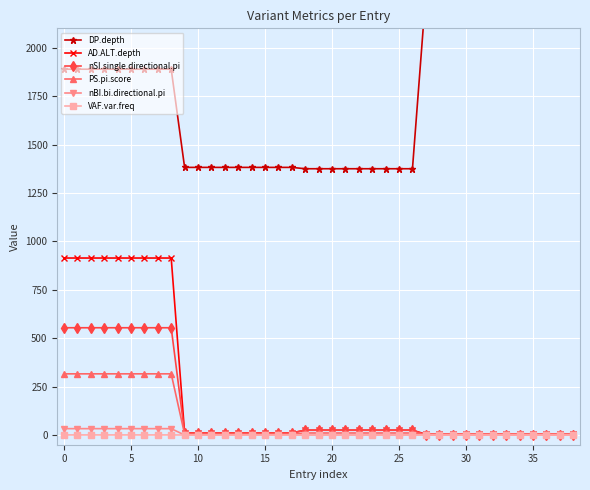

What is the spread (max minus min) of values at 33?

2281.0